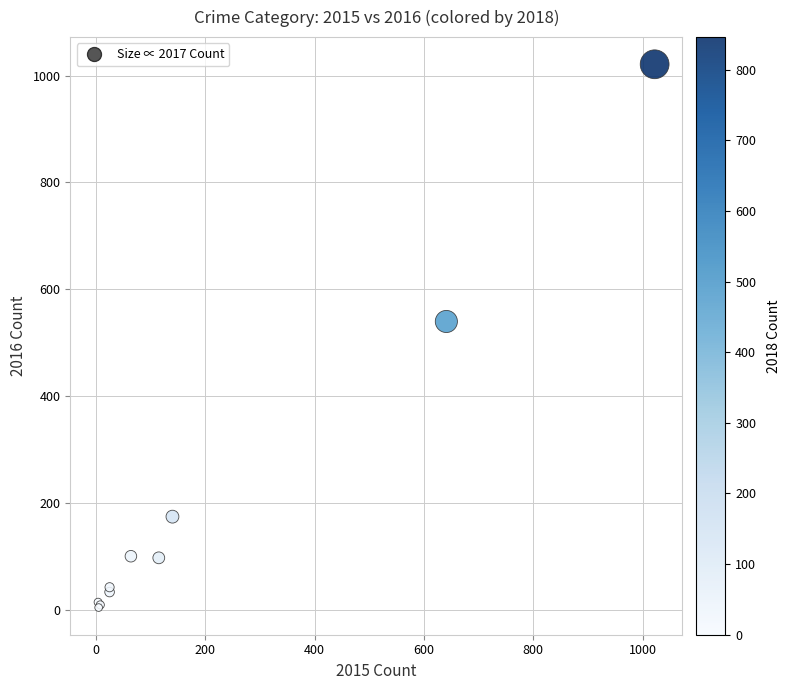

What Y value in the scatter plot is closest to 513?

540